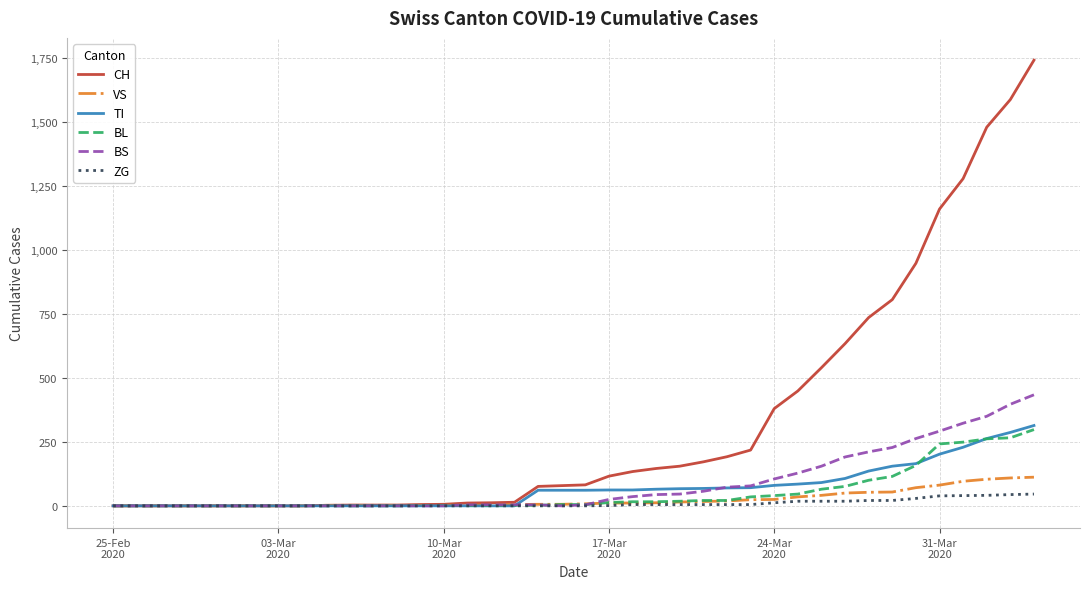

True or false: TI and BL intersect in this chart.

True